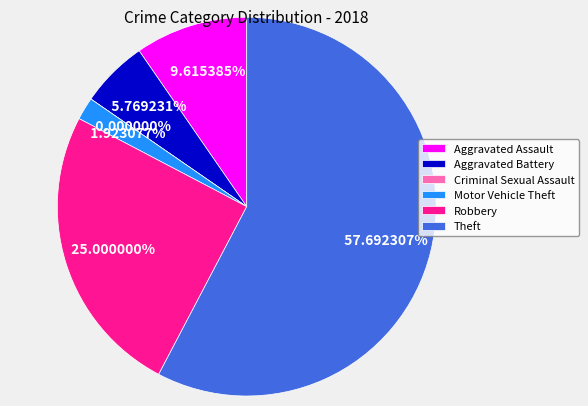

Approximately how many times larger is the value at Robbery compared to Aggravated Battery?

4.3